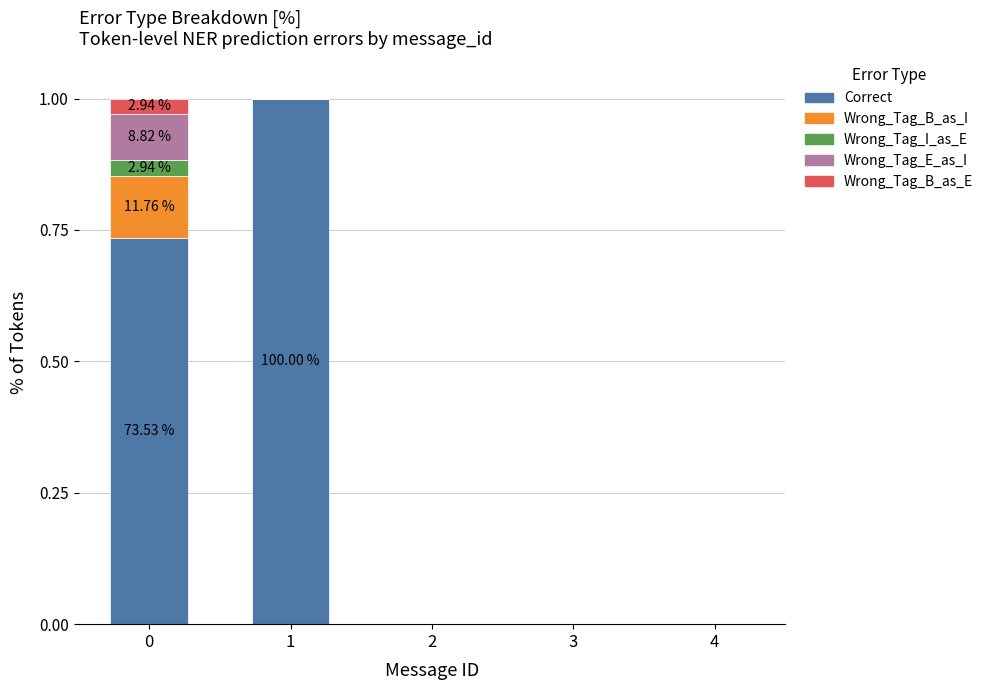

Count the number of data series in this chart.

5